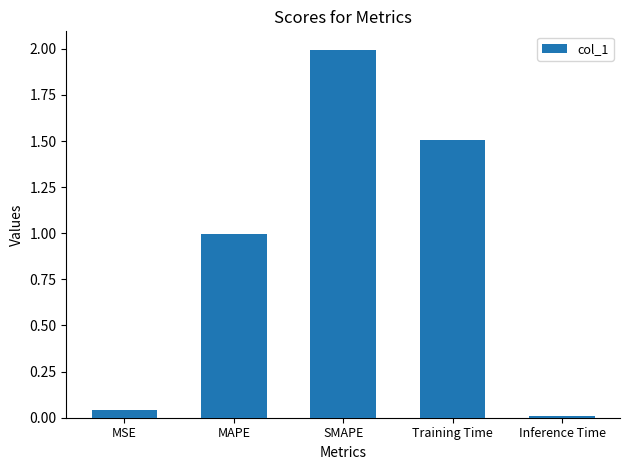

What is the greatest value displayed?

2.0